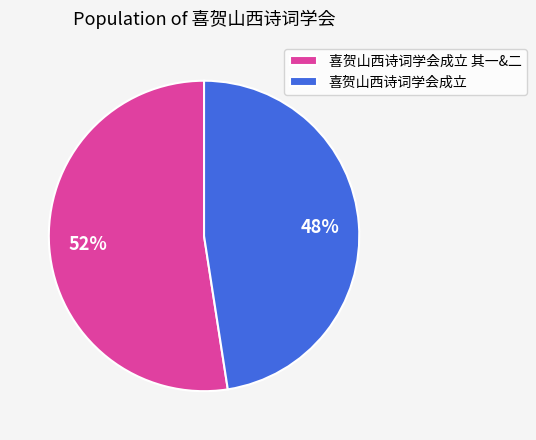

How many segments does this pie chart have?

2